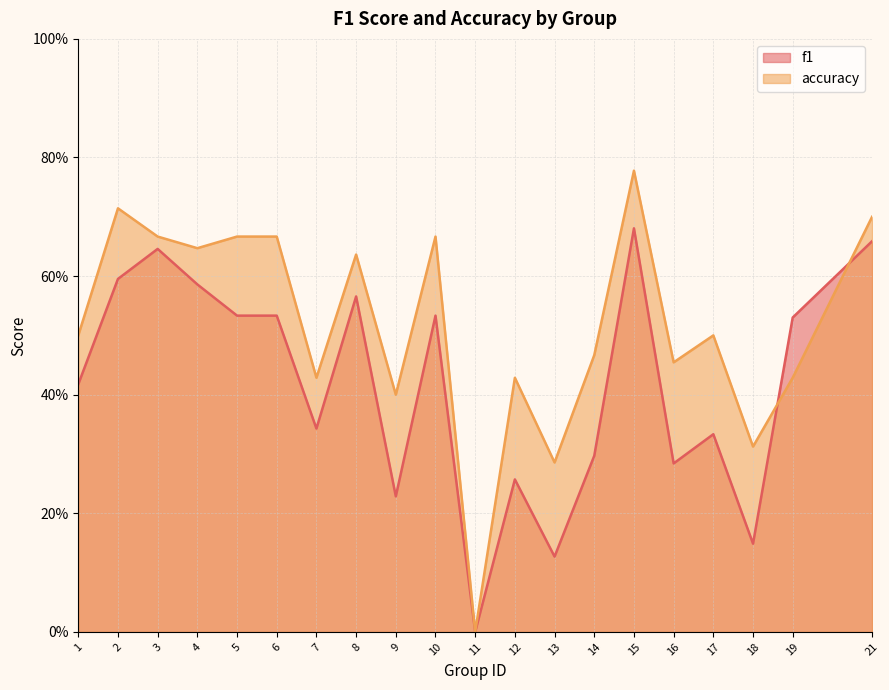

Reading left to right, what are all the values shown in this chart?

f1: 0.4	0.6	0.6	0.6	0.5	0.5	0.3	0.6	0.2	0.5	0.0	0.3	0.1	0.3	0.7	0.3	0.3	0.1	0.5	0.7
accuracy: 0.5	0.7	0.7	0.6	0.7	0.7	0.4	0.6	0.4	0.7	0.0	0.4	0.3	0.5	0.8	0.5	0.5	0.3	0.4	0.7